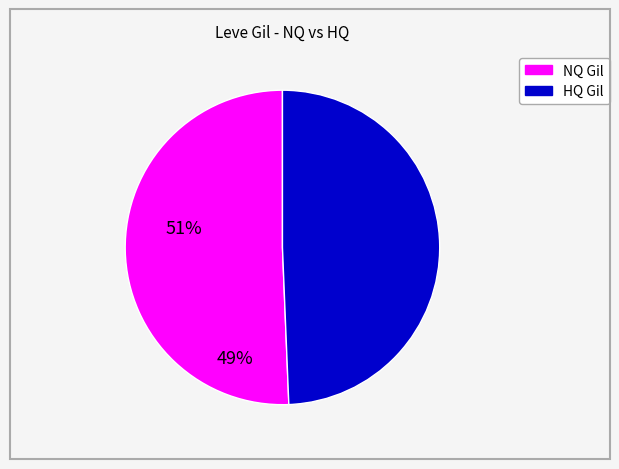

Is there a majority slice in this chart?

Yes